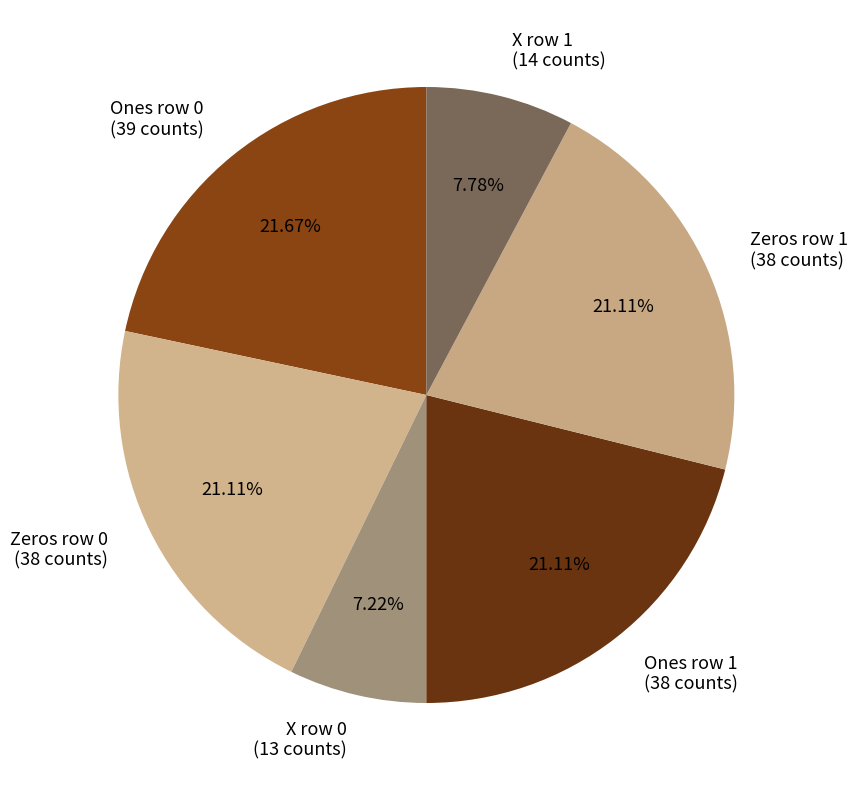

Count the number of slices in the pie.

6